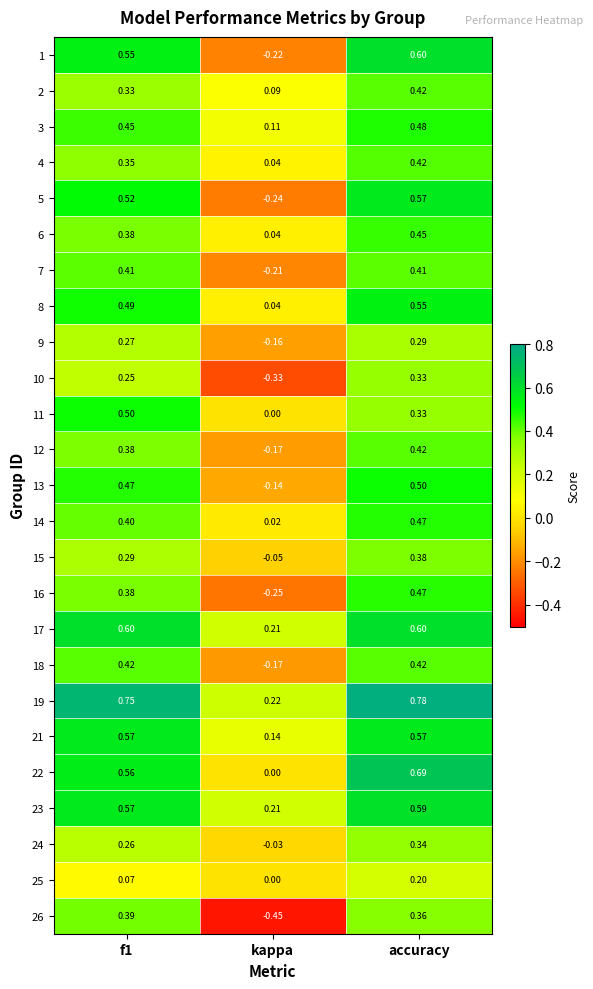

Where is 22 nearest to the value 0?

kappa